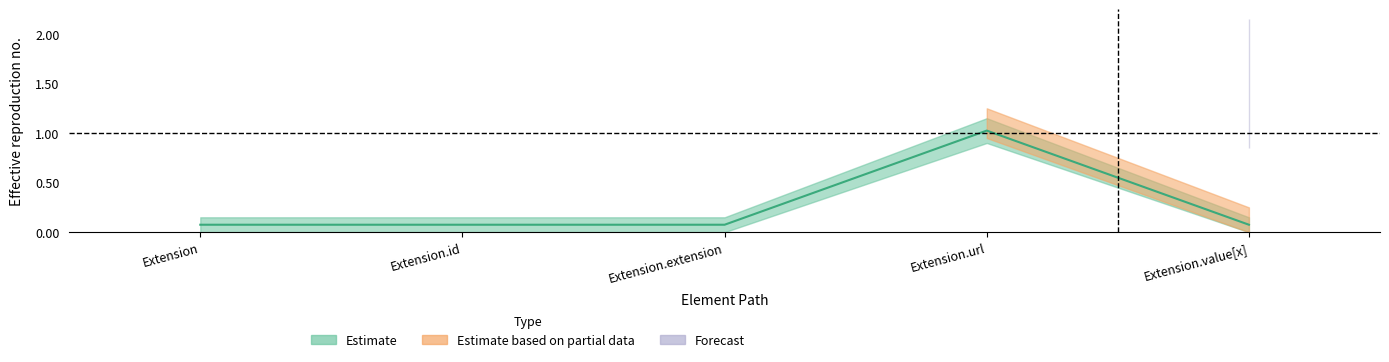

What position from the left is Extension.id?

2